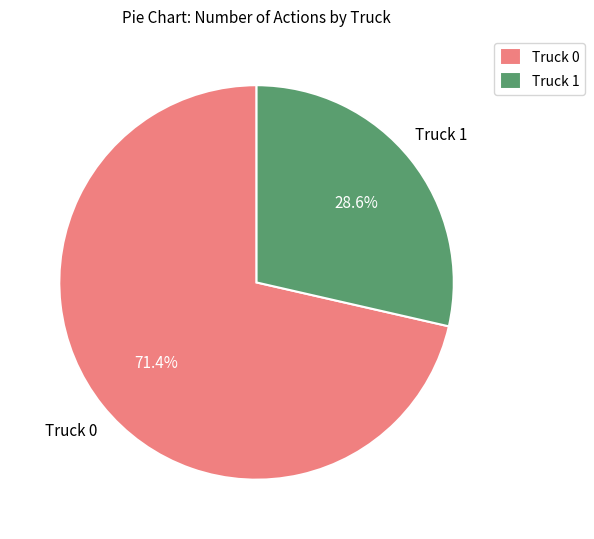

To the nearest percent, what is the combined percentage of Truck 0 and Truck 1?

100%